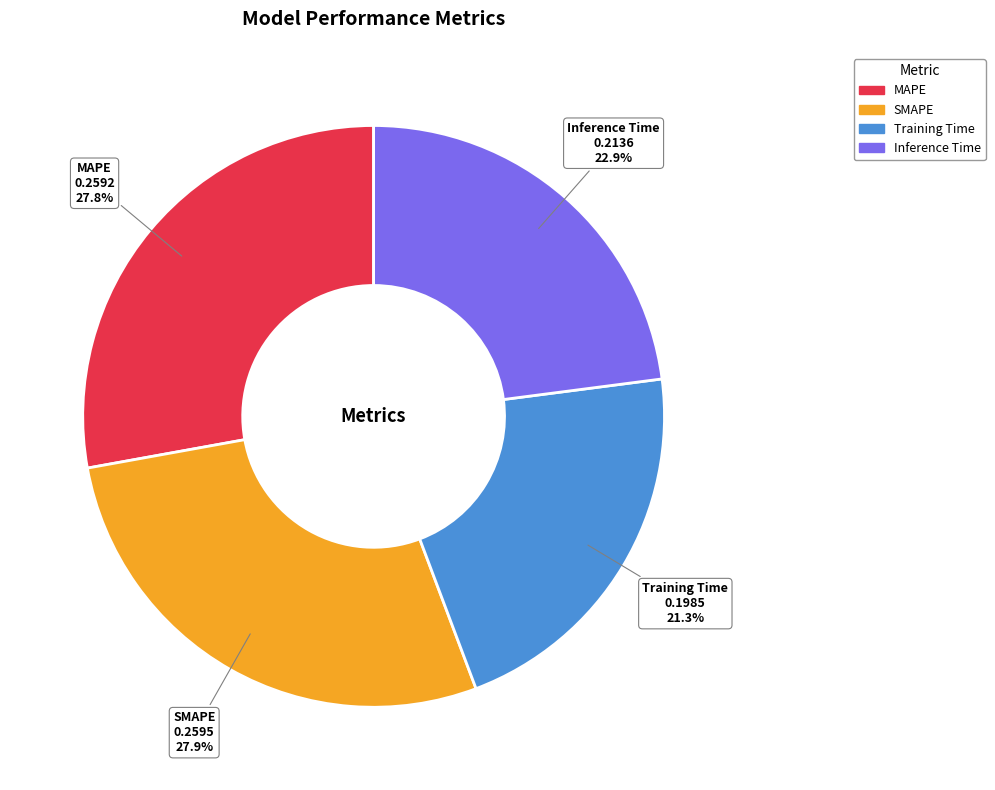

Does MAPE represent more than half of the total?

No